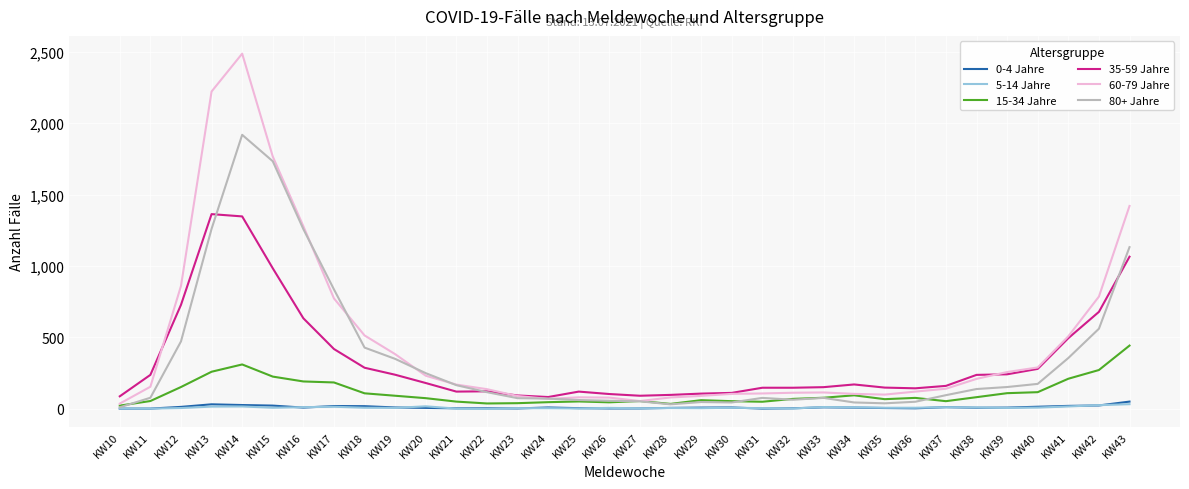

Is it true that 15-34 Jahre equals 77 at KW36?

True